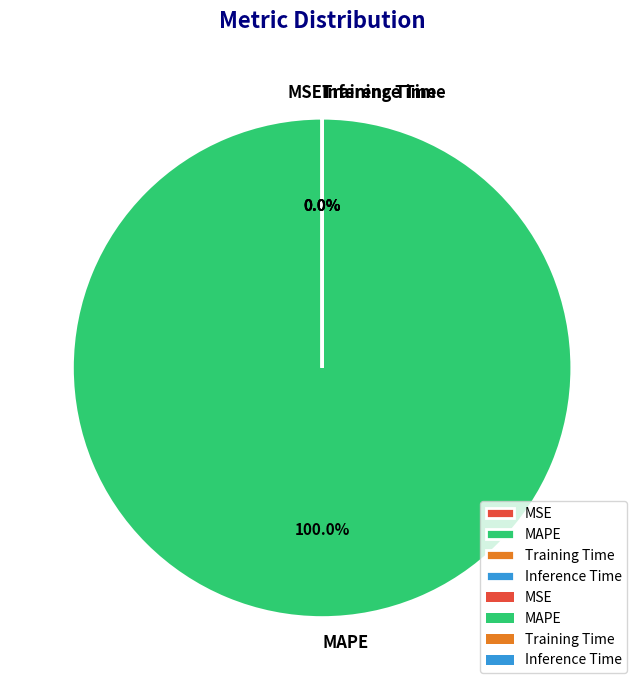

Which category accounts for the majority?

MAPE